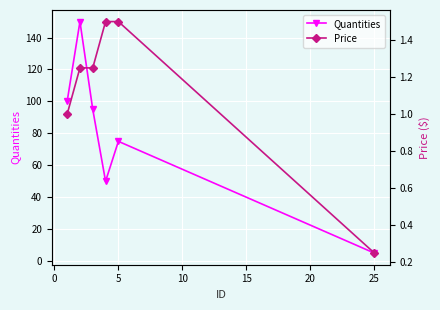

True or false: Price and Quantities cross at least once.

False